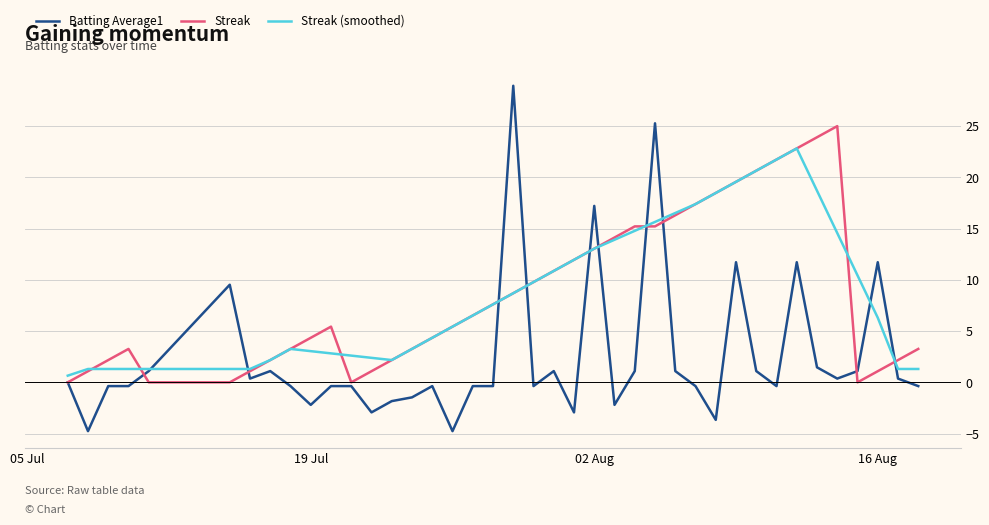

List the series in order of their peak value, lowest first.

Streak (smoothed), Streak, Batting Average1